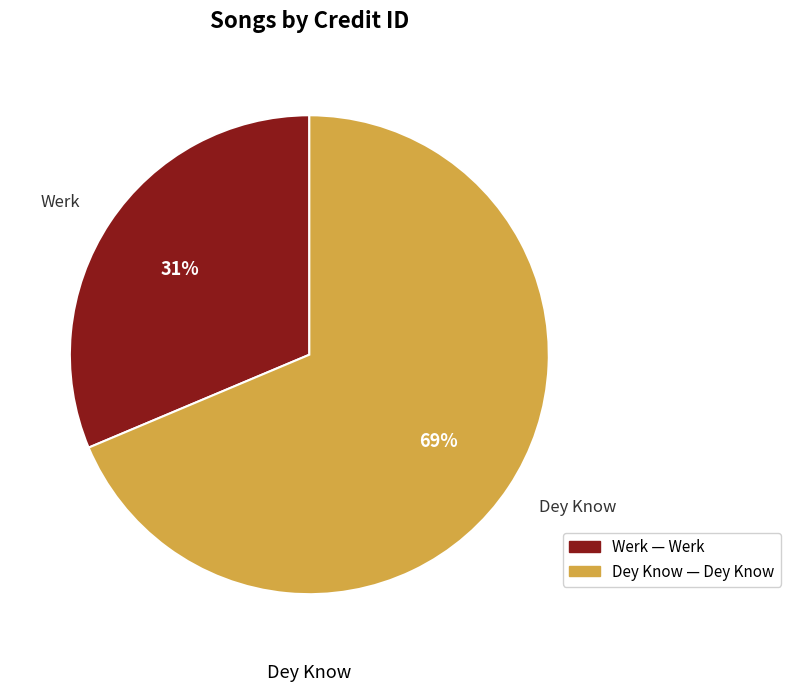

To the nearest percent, what is the average slice percentage?

50%